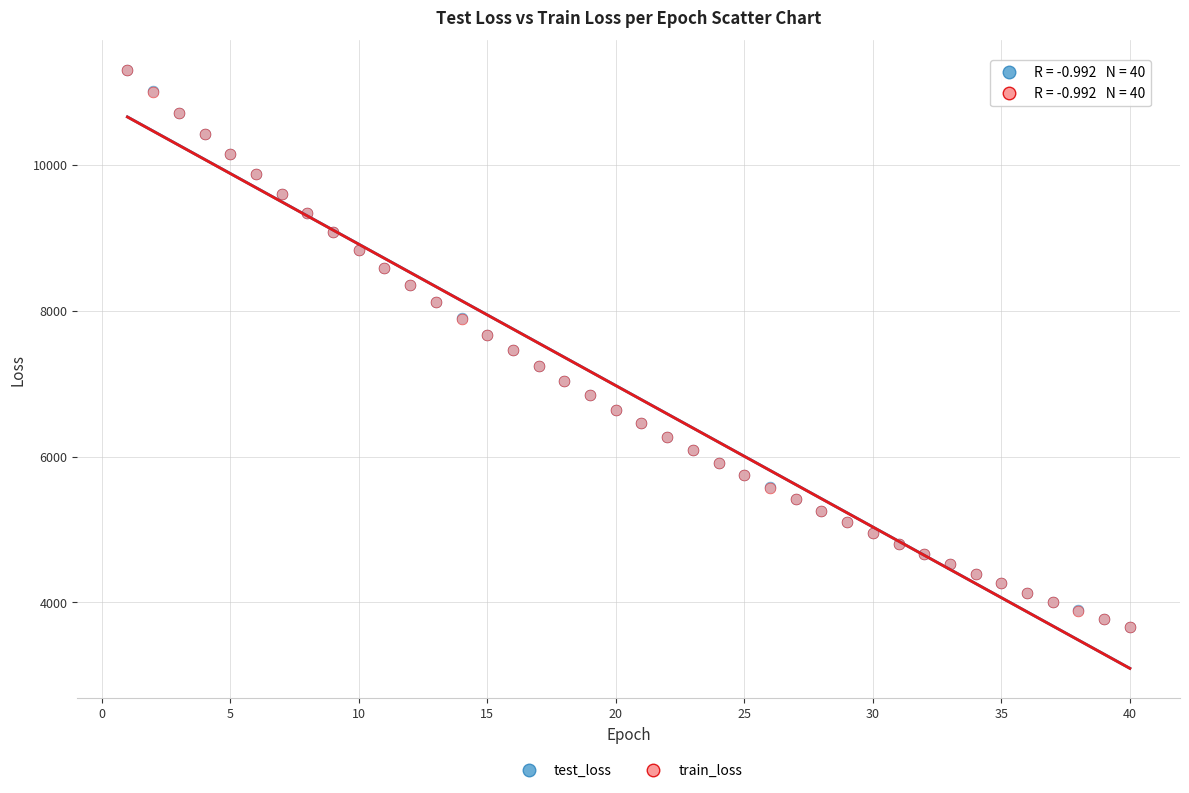

What are all the series names shown in the legend?

test_loss, train_loss